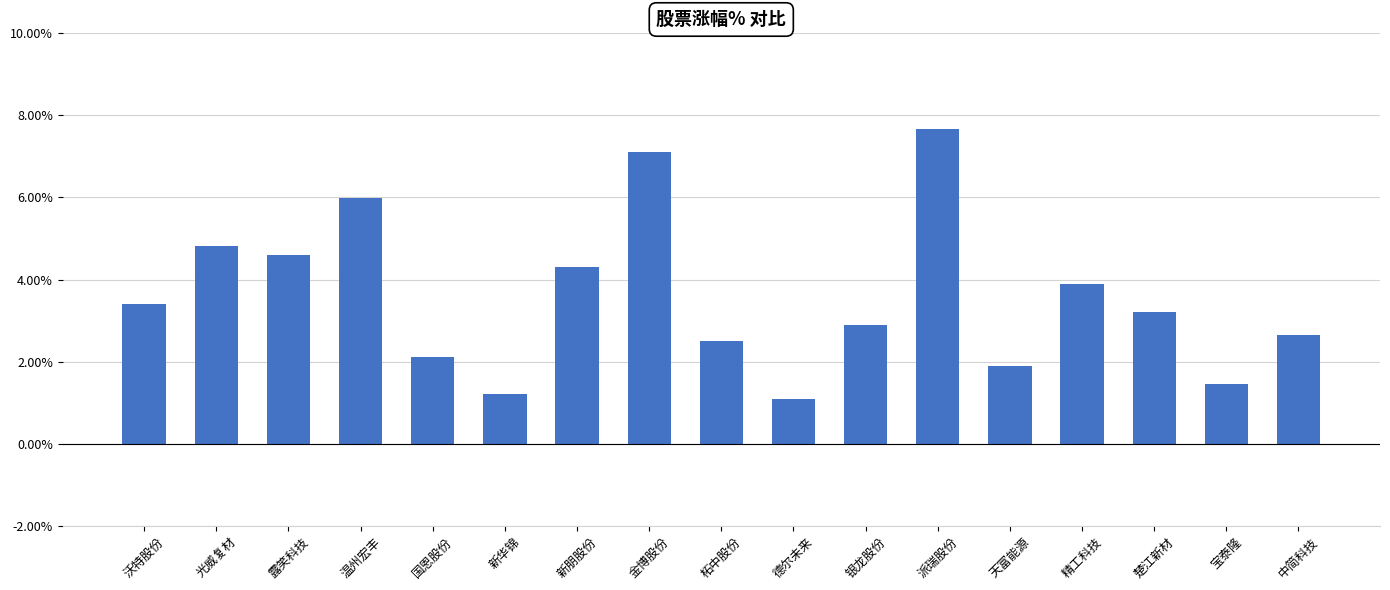

Is it true that the value at 柘中股份 is 2.5?

True